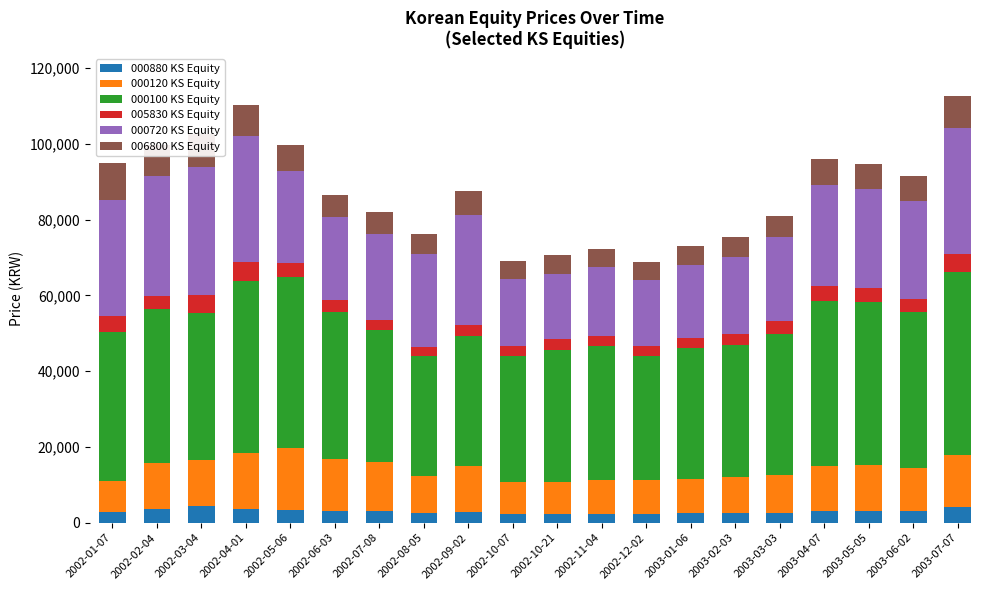

Count the number of categories in the chart.

20